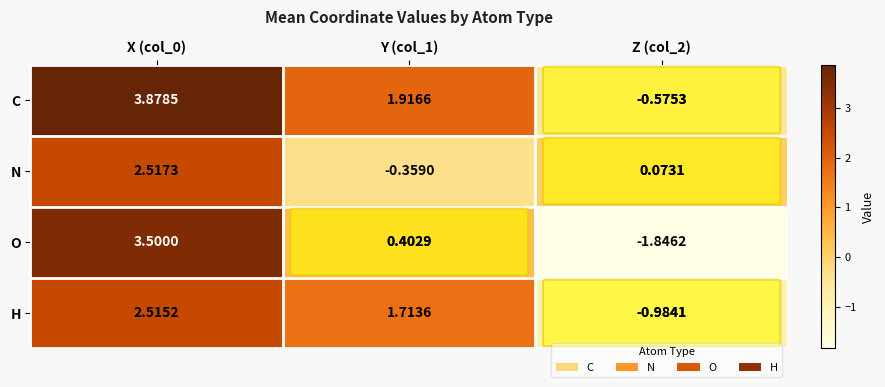

Which series has the widest spread of values?

O